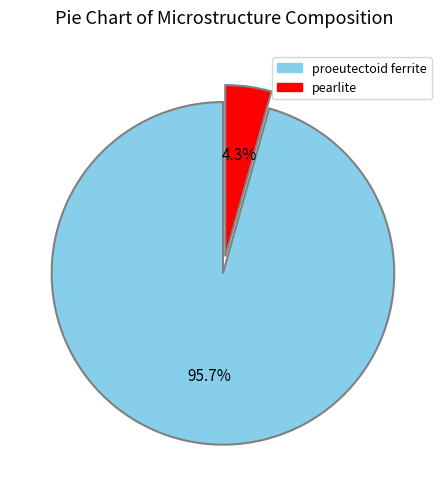

Does pearlite represent more than half of the total?

No